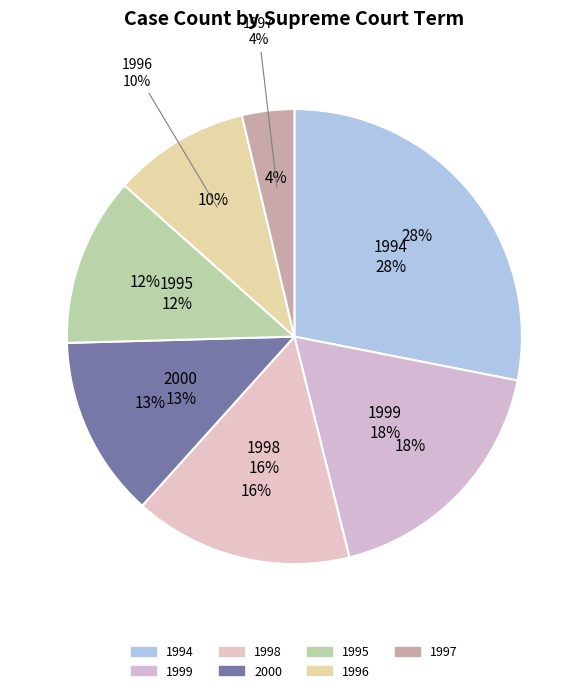

Count the number of slices in the pie.

7